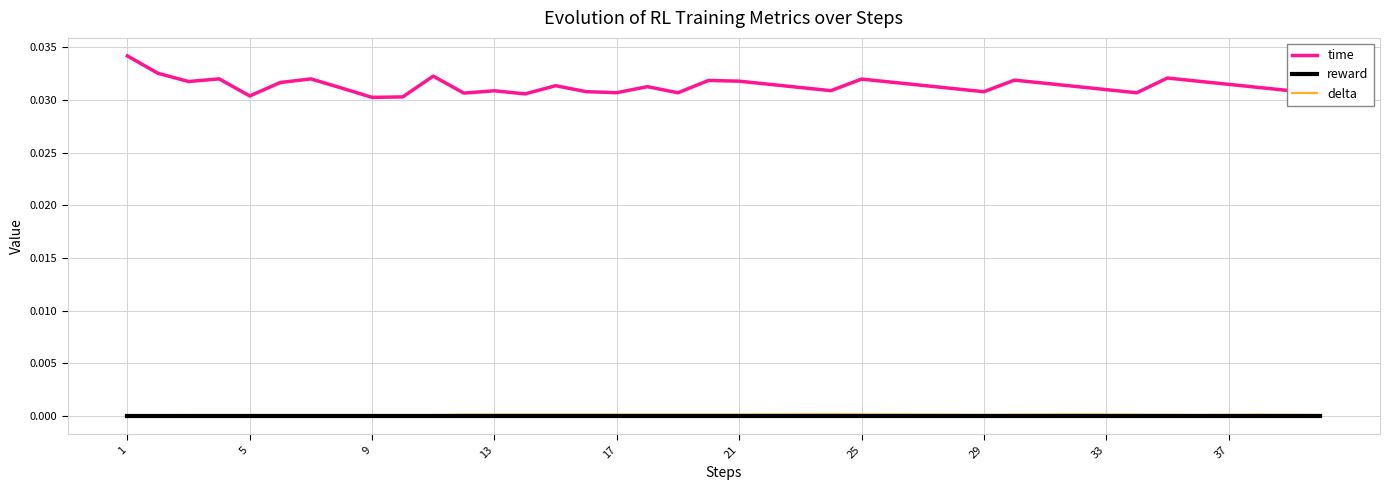

Which series has the largest total across all categories?

time